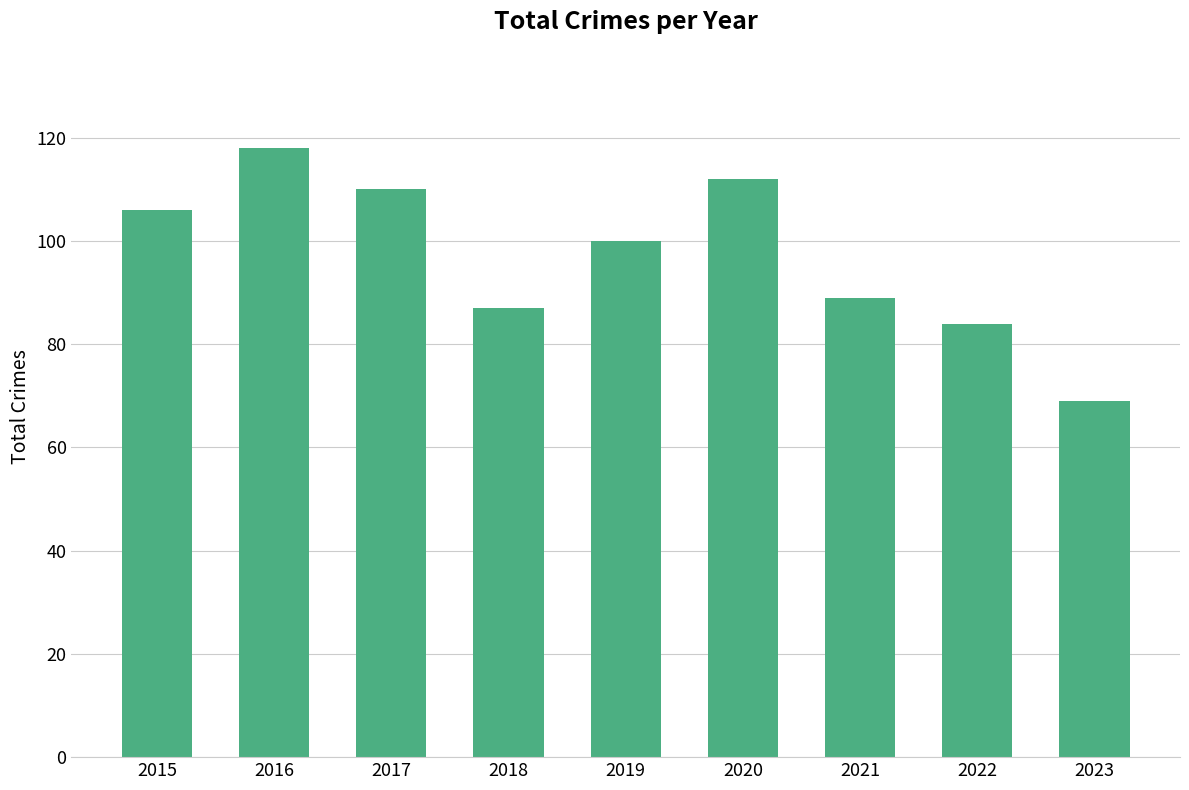

What is the ratio of the value at 2019 to the value at 2020?

0.9